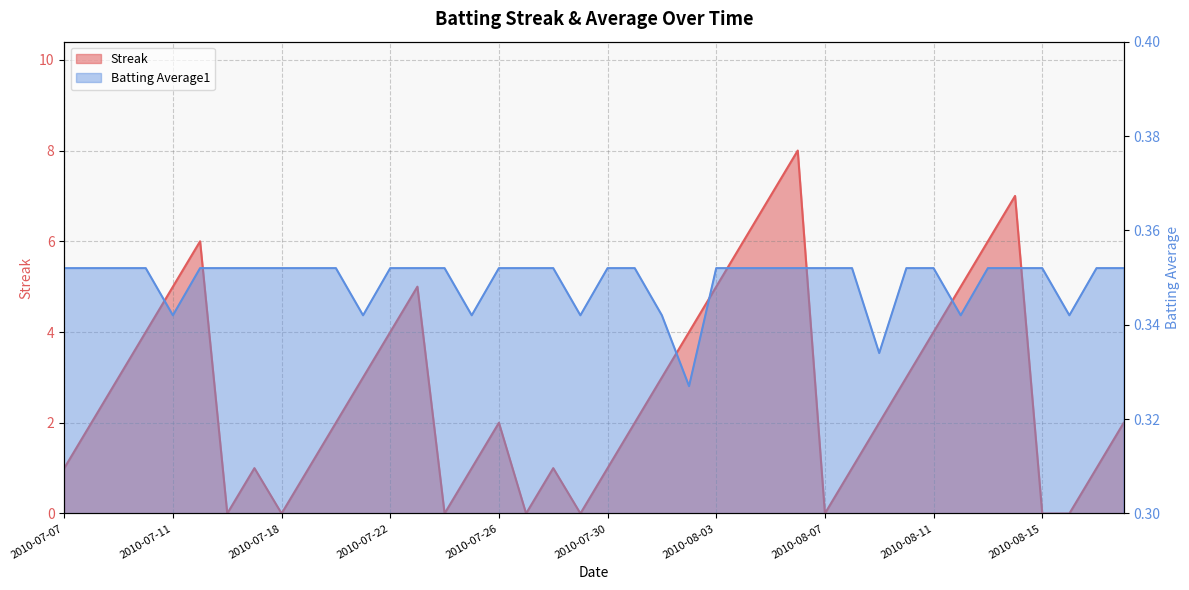

Reading left to right, what are all the values shown in this chart?

Streak: 1.0	2.0	3.0	4.0	5.0	6.0	0.0	1.0	0.0	1.0	2.0	3.0	4.0	5.0	0.0	1.0	2.0	0.0	1.0	0.0	1.0	2.0	3.0	4.0	5.0	6.0	7.0	8.0	0.0	1.0	2.0	3.0	4.0	5.0	6.0	7.0	0.0	0.0	1.0	2.0
Batting Average1: 0.4	0.4	0.4	0.4	0.3	0.4	0.4	0.4	0.4	0.4	0.4	0.3	0.4	0.4	0.4	0.3	0.4	0.4	0.4	0.3	0.4	0.4	0.3	0.3	0.4	0.4	0.4	0.4	0.4	0.4	0.3	0.4	0.4	0.3	0.4	0.4	0.4	0.3	0.4	0.4